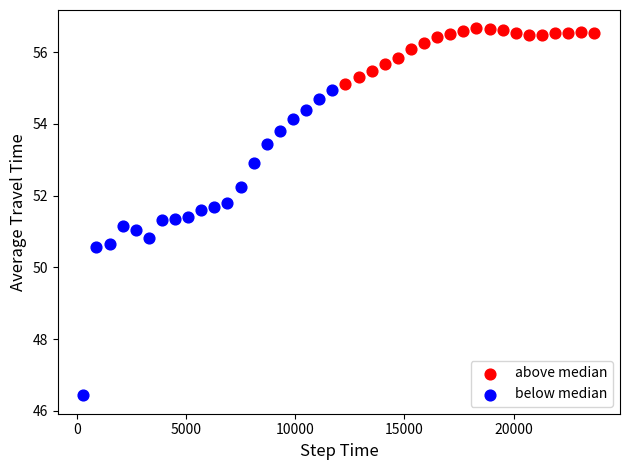

Which series contains the lowest Y value?

below median